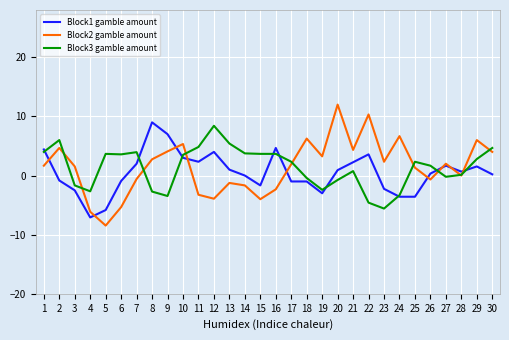

What is the difference between the maximum and minimum values in the Block2 gamble amount series?

20.5